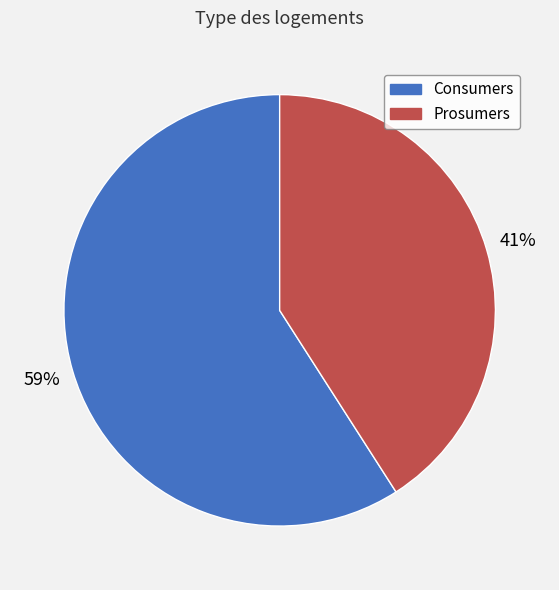

What percentage is the Consumers slice, to the nearest percent?

59%